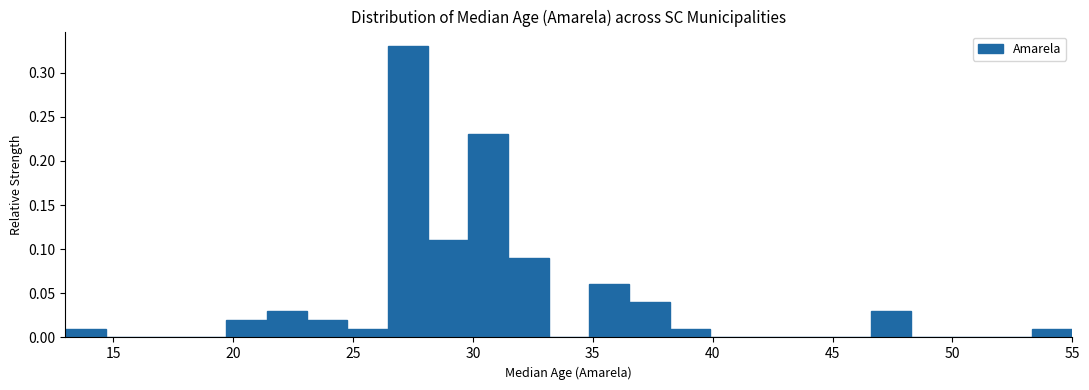

Around what value on the x-axis is the tallest bar? Give the approximate position of its centre, as read against the axis.

27.5